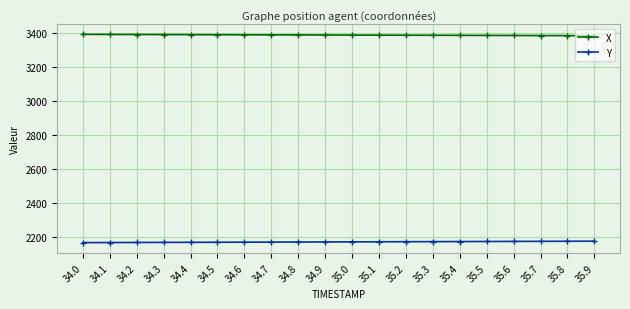

Is it true that Y equals 3167.2 at 34.3?

False